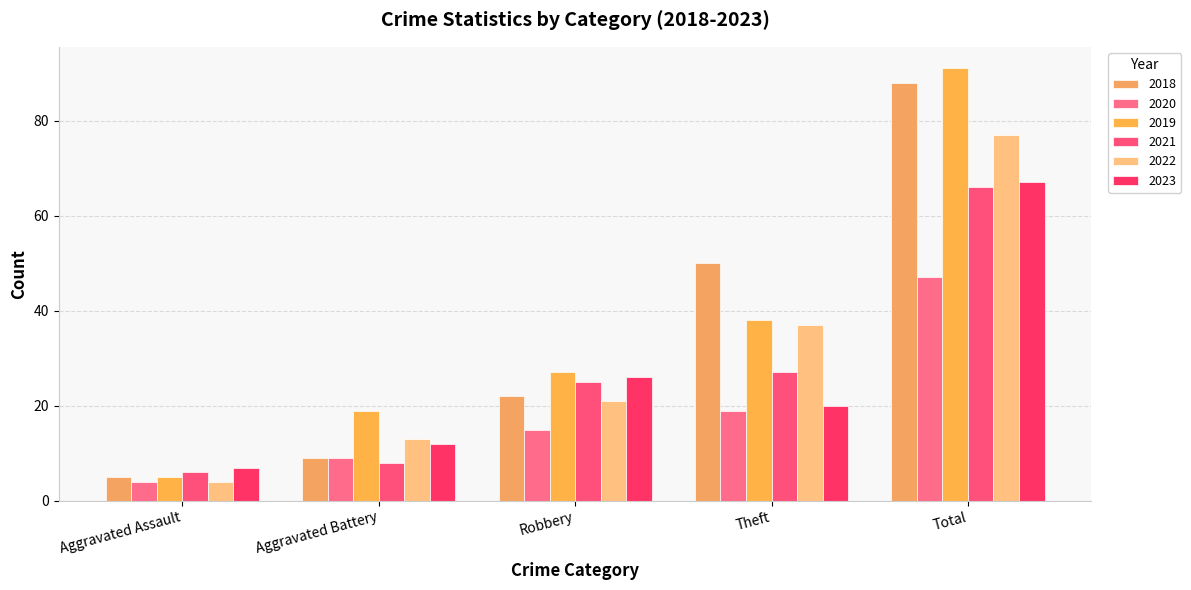

How many bars are there in each group?

6